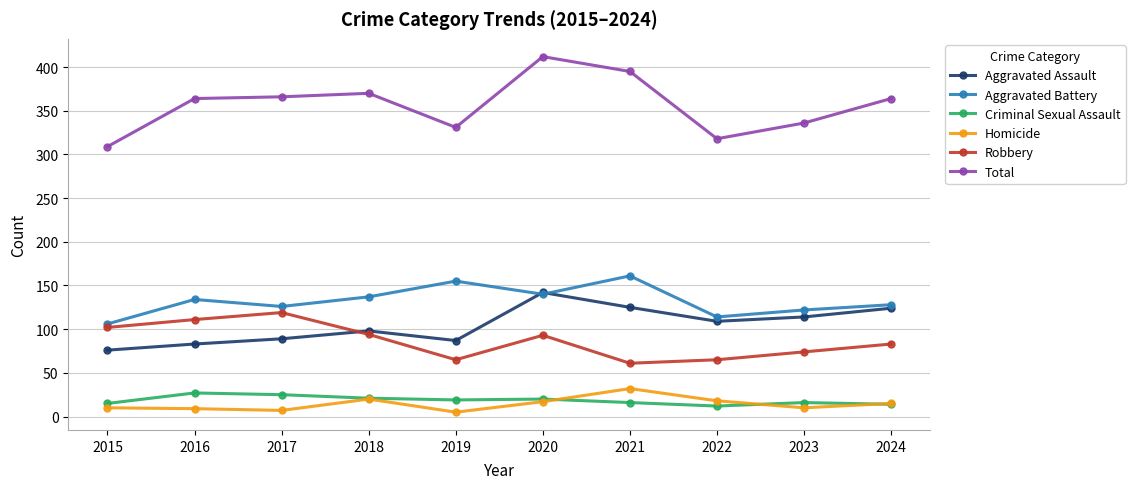

Is it true that Total equals 224 at 2018?

False